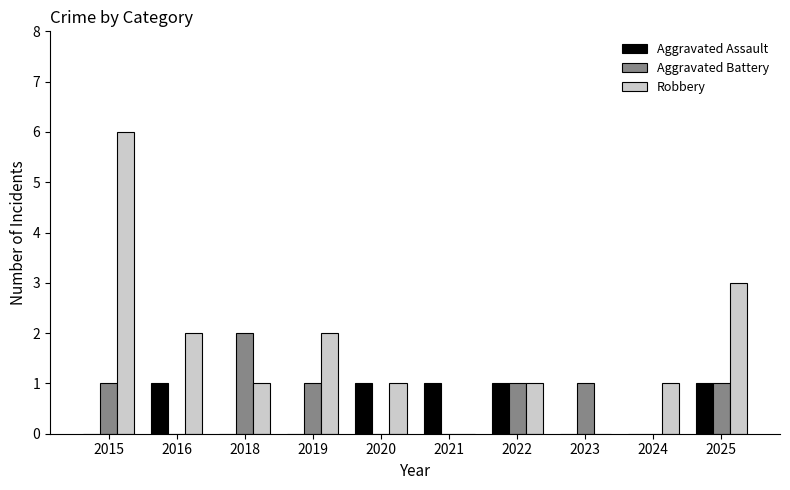

Which category has the highest value across all series?

2015